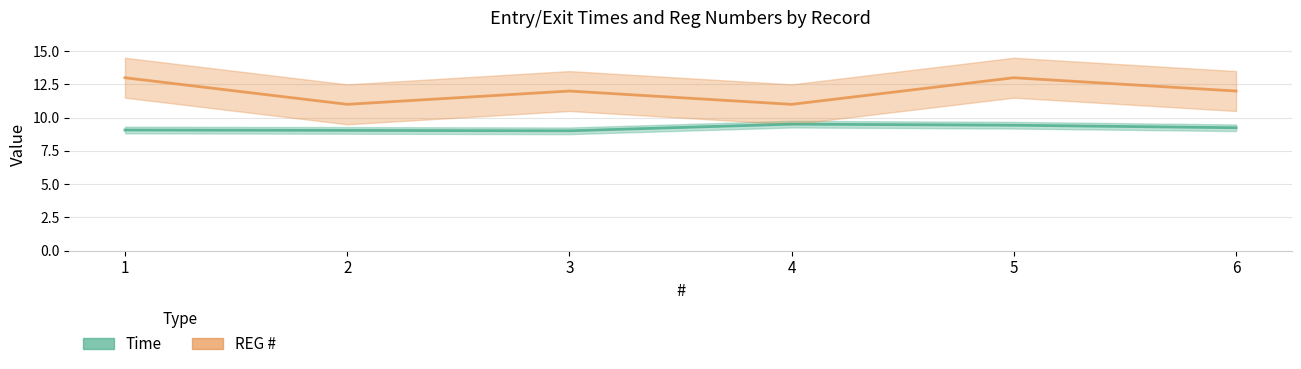

List the series in order of their overall mean, lowest first.

Time, REG #